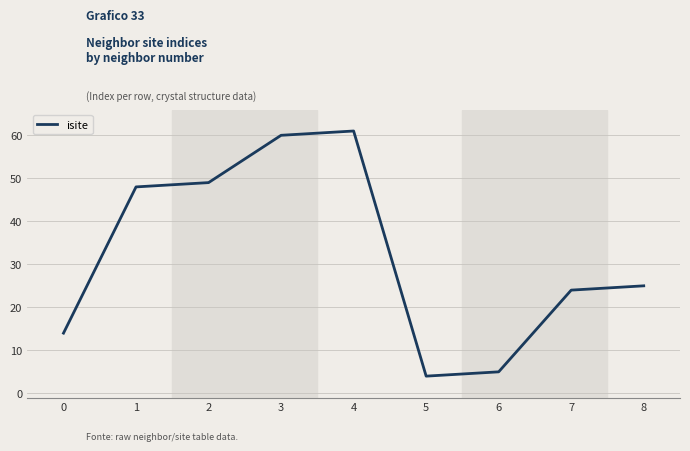

What is the sum of all values?

290